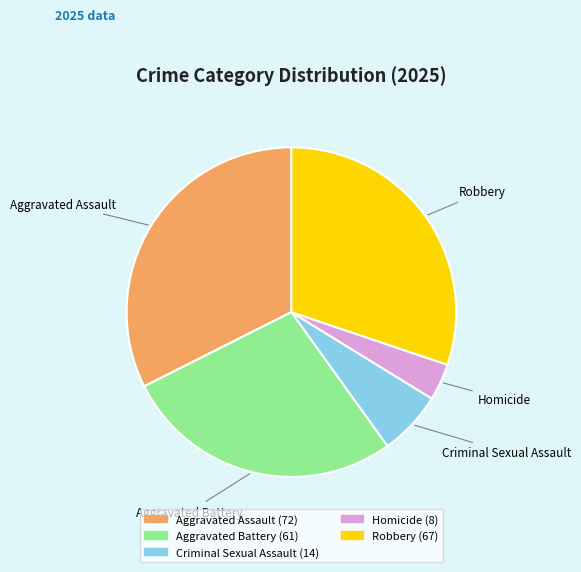

Rank the categories by value from lowest to highest.

Homicide, Criminal Sexual Assault, Aggravated Battery, Robbery, Aggravated Assault